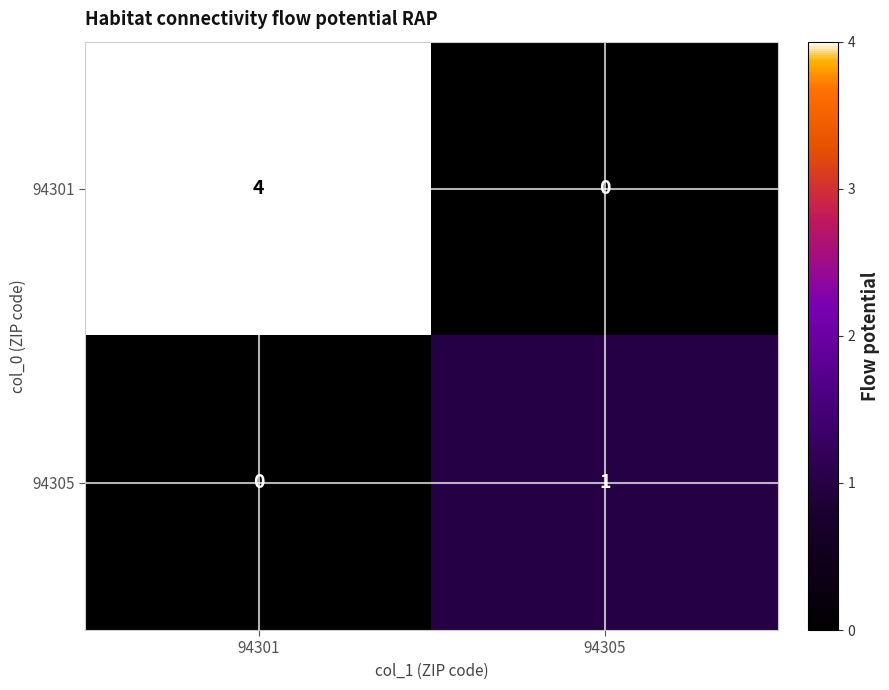

What is the sum of the 94301 values at 94301 and 94305?

4